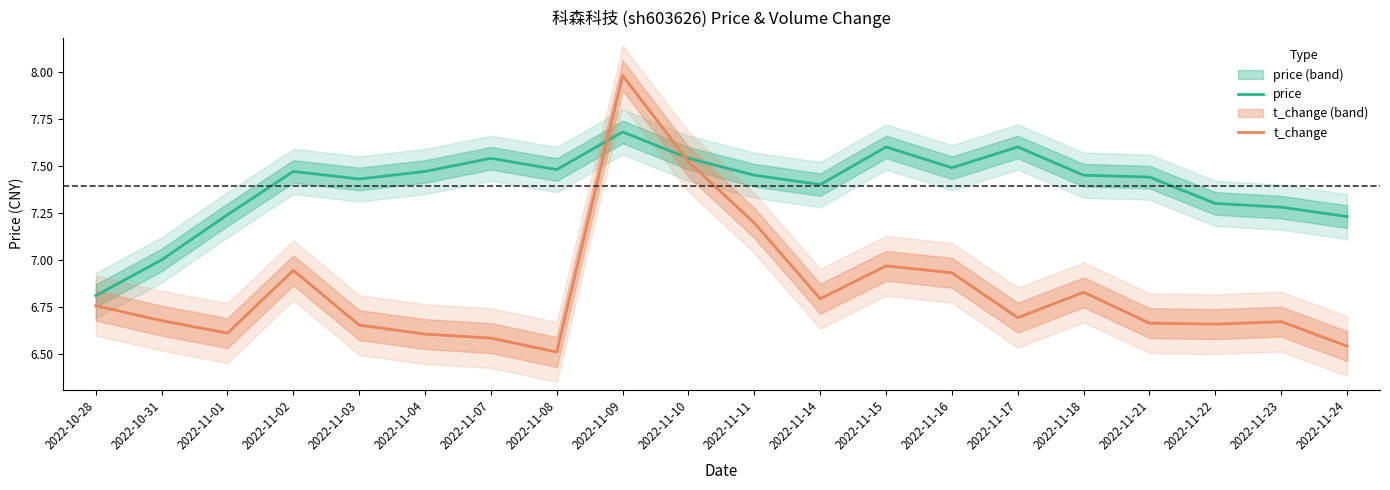

Rank the categories by t_change value from highest to lowest.

2022-11-09, 2022-11-10, 2022-11-11, 2022-11-15, 2022-11-02, 2022-11-16, 2022-11-18, 2022-11-14, 2022-10-28, 2022-11-17, 2022-10-31, 2022-11-23, 2022-11-21, 2022-11-22, 2022-11-03, 2022-11-01, 2022-11-04, 2022-11-07, 2022-11-24, 2022-11-08